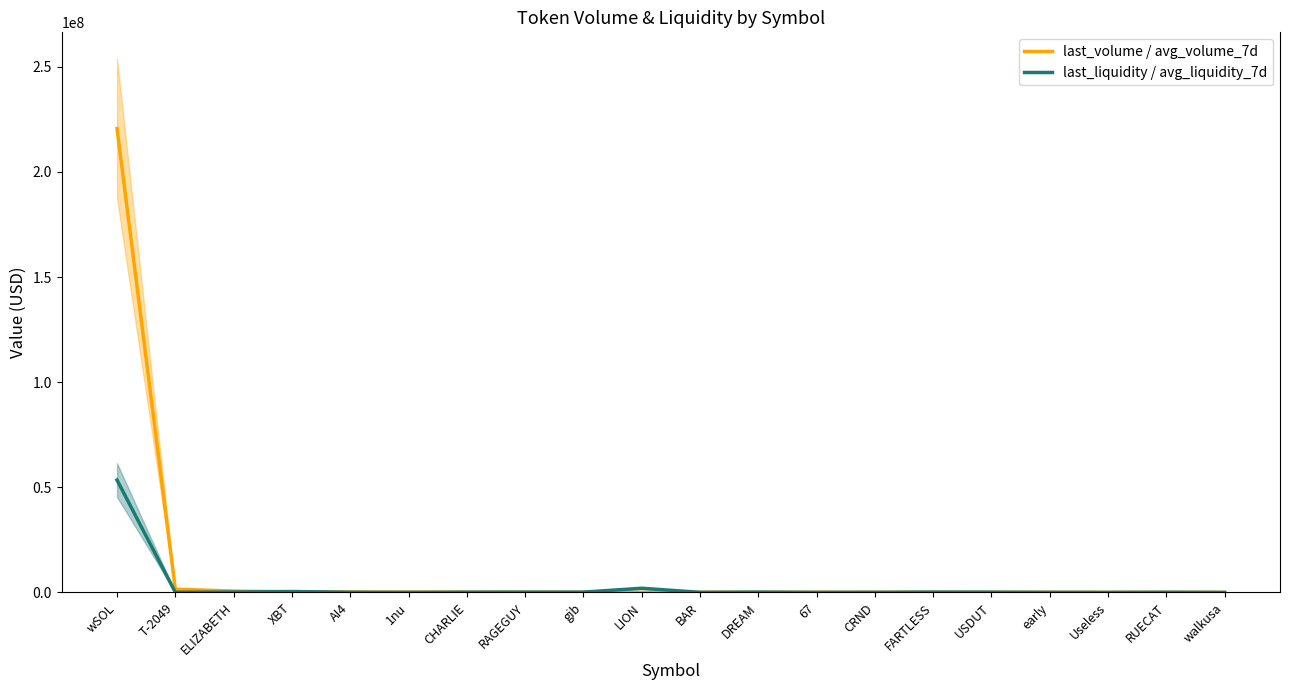

Reading left to right, what are all the values shown in this chart?

avg_volume_7d: 220621620.9	1577455.8	672243.3	294308.5	177311.6	157498.3	111075.9	93329.1	75785.7	74326.7	73121.1	69948.9	68915.9	65784.8	61506.4	57349.7	45059.9	31271.8	20667.8	20455.0
avg_liquidity_7d: 53450004.3	90527.1	209028.8	455405.3	111241.9	58344.7	138768.0	157467.5	164781.5	2010742.3	66719.8	178607.9	51301.2	74636.3	180842.2	144356.9	65745.2	38367.6	104399.5	38005.0